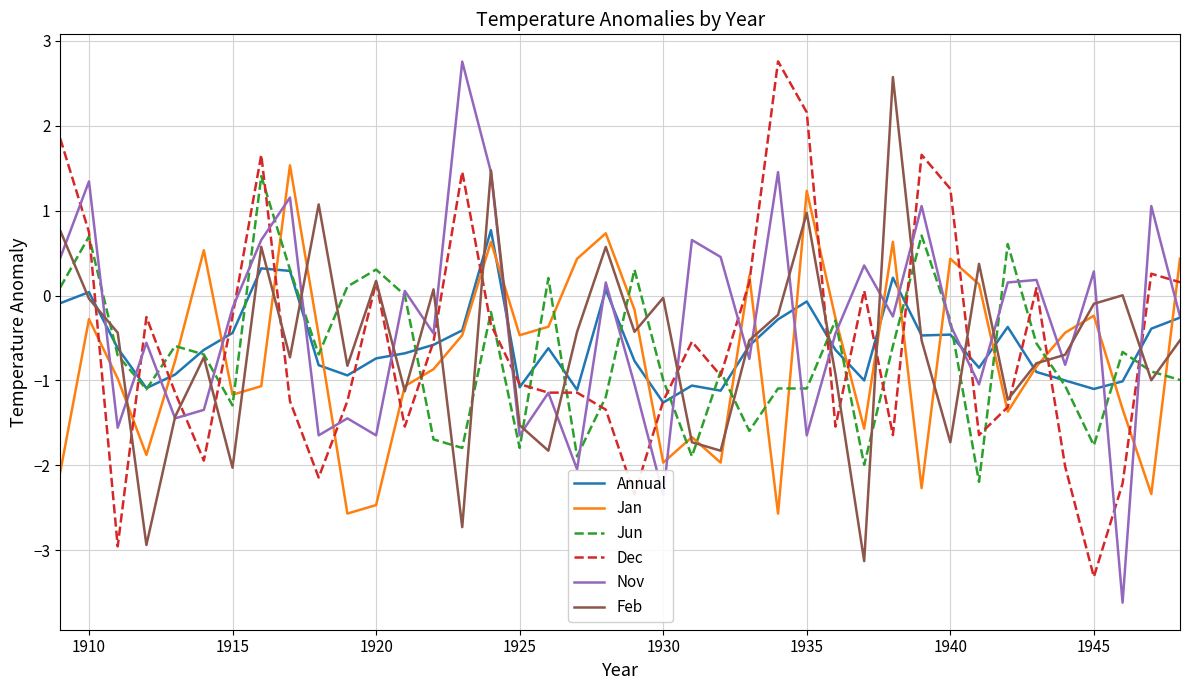

What is the minimum value shown in the chart?

-3.6